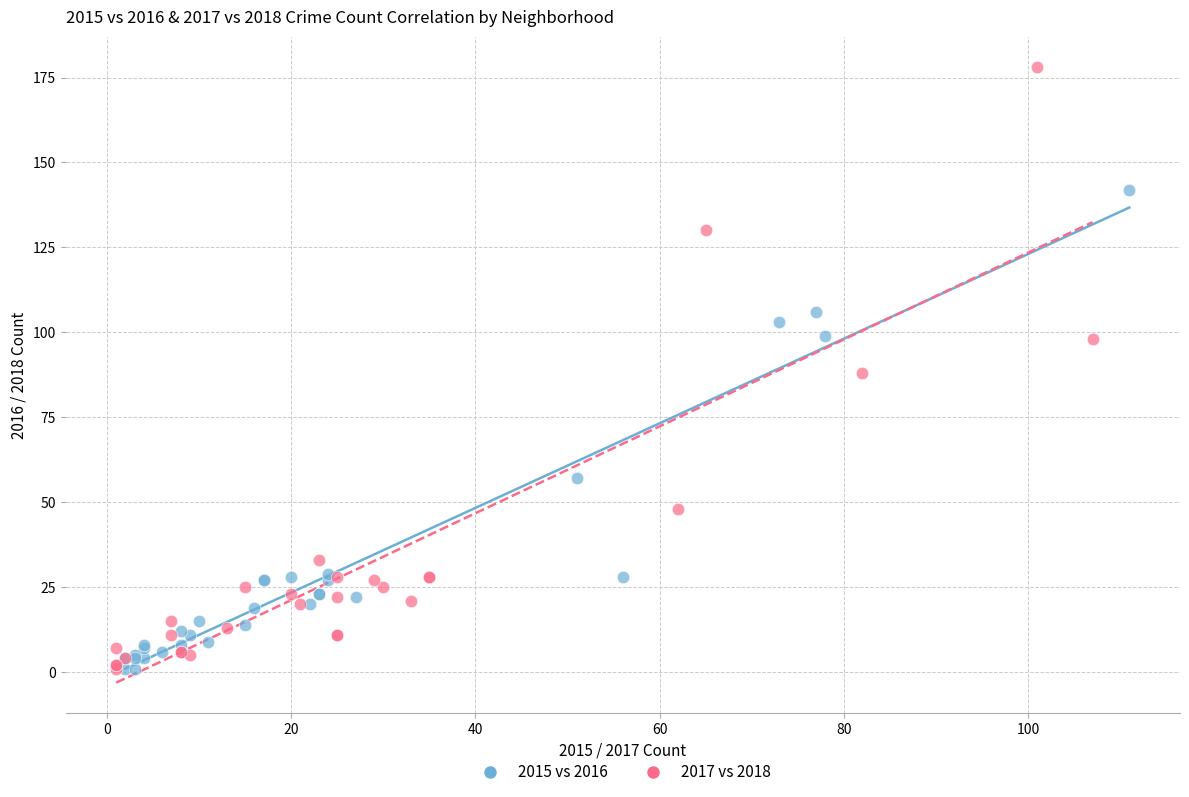

Which series has the widest spread of Y values?

2017 vs 2018